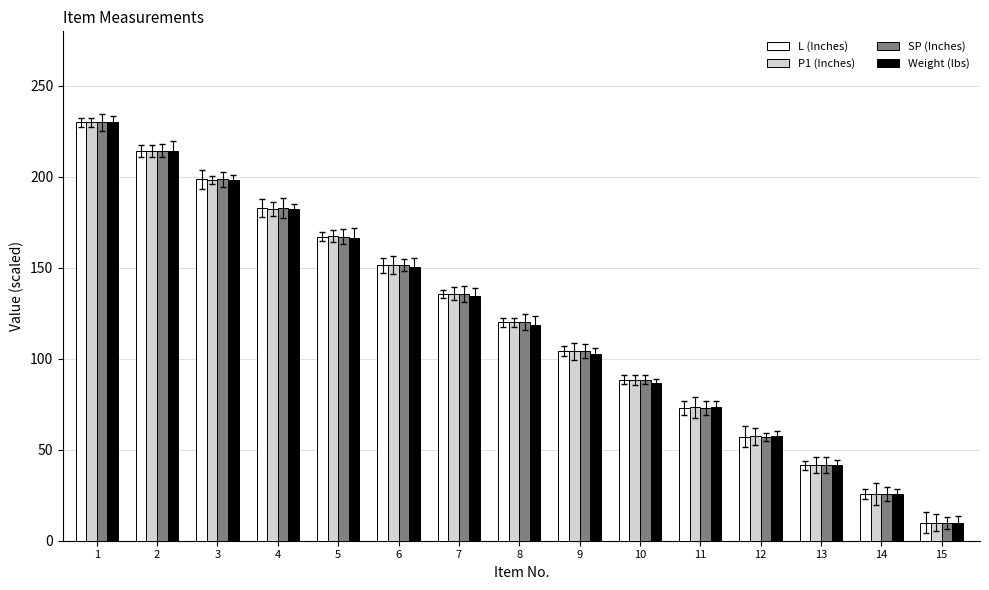

Between 5 and 13, which series saw the biggest shift?

P1 (Inches)